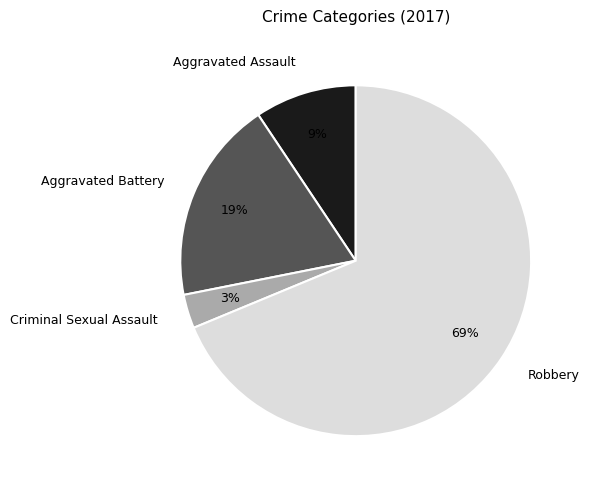

Is the sum of Robbery and Criminal Sexual Assault greater than half?

Yes